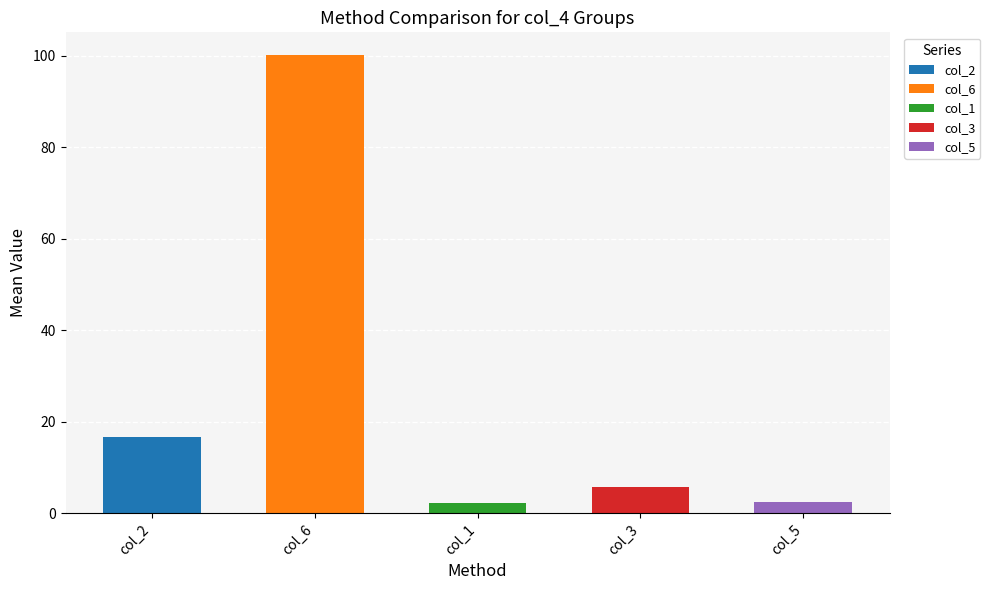

What is the greatest value displayed?

100.2